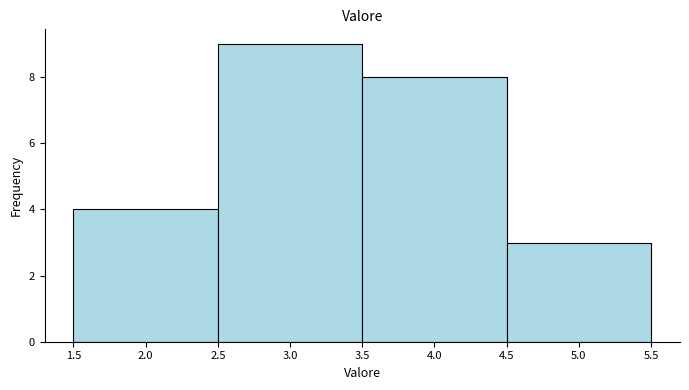

Reading left to right, list every bar in this chart as the range it spans on the x-axis followed by its height. The values are not printed on the chart, so give them approximately, as read against the axis.

1.5 to 2.5: 4
2.5 to 3.5: 9
3.5 to 4.5: 8
4.5 to 5.5: 3